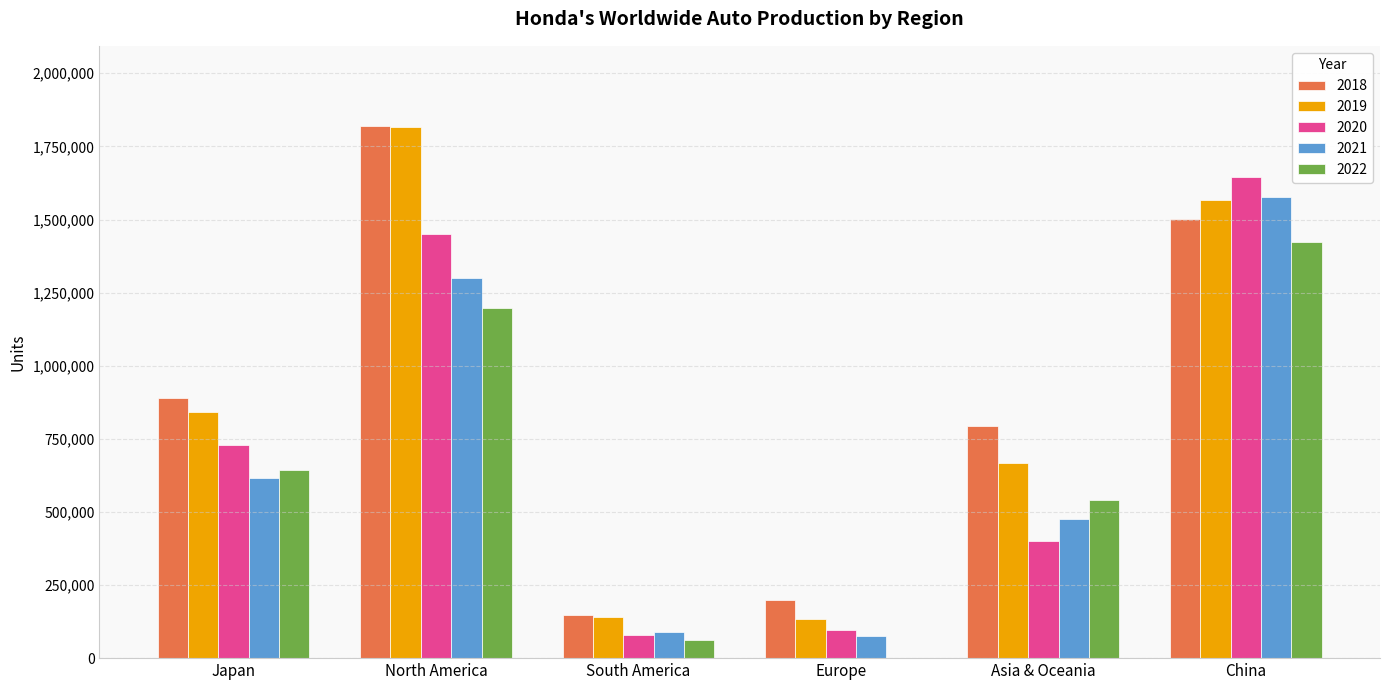

The value of 2019 at South America is 212728. True or false?

False